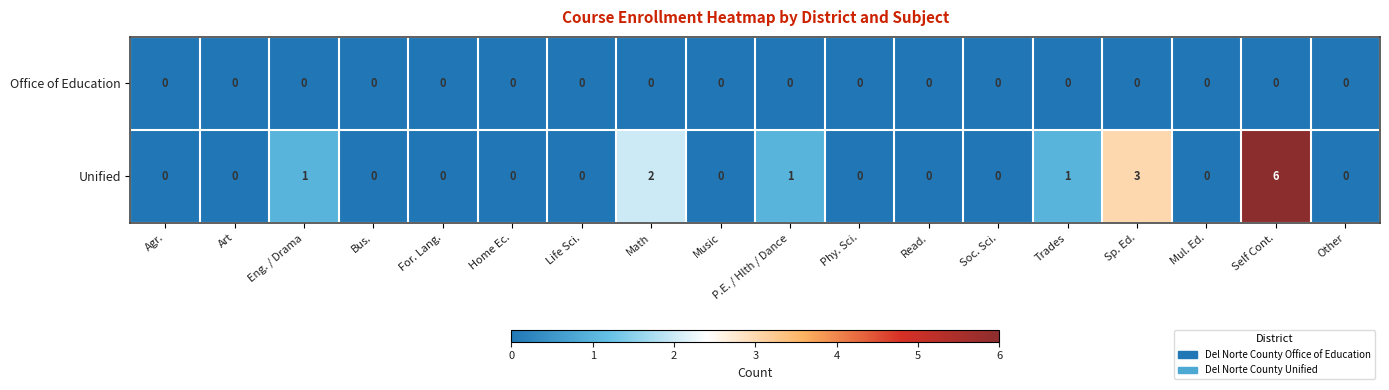

How many values in the Unified series exceed 0?

6